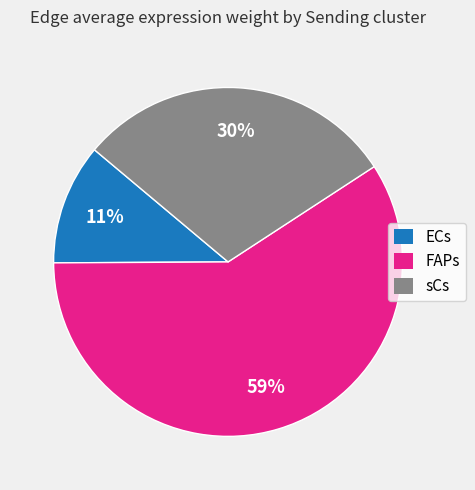

True or false: ECs accounts for 11% of the total.

True